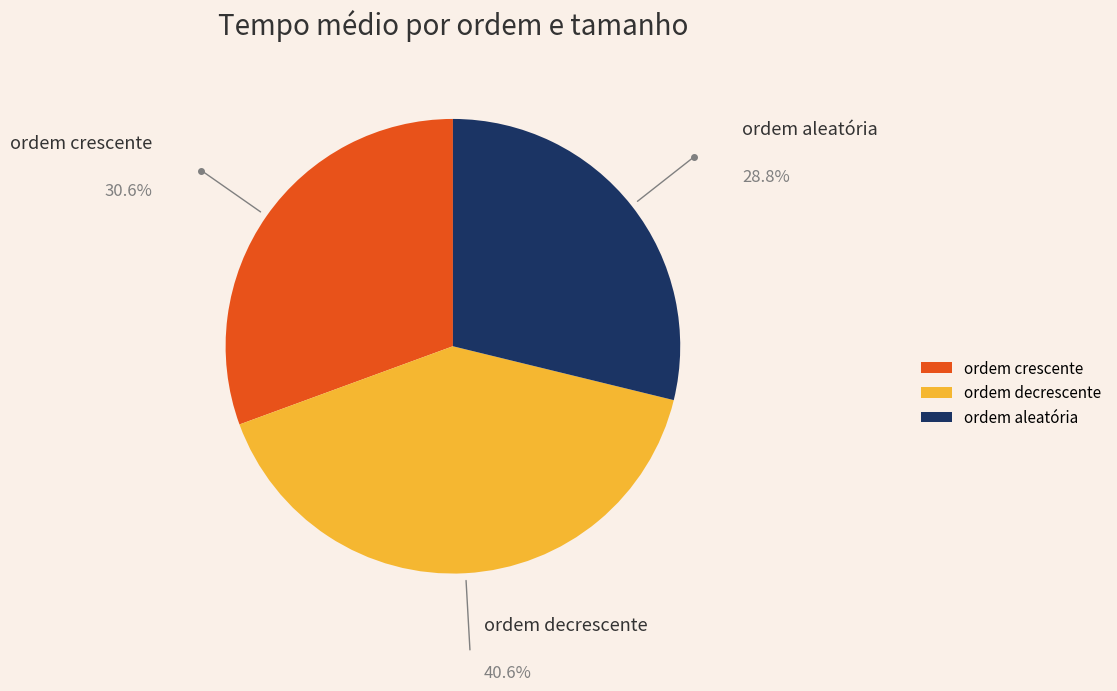

How many slices are in this pie chart?

3